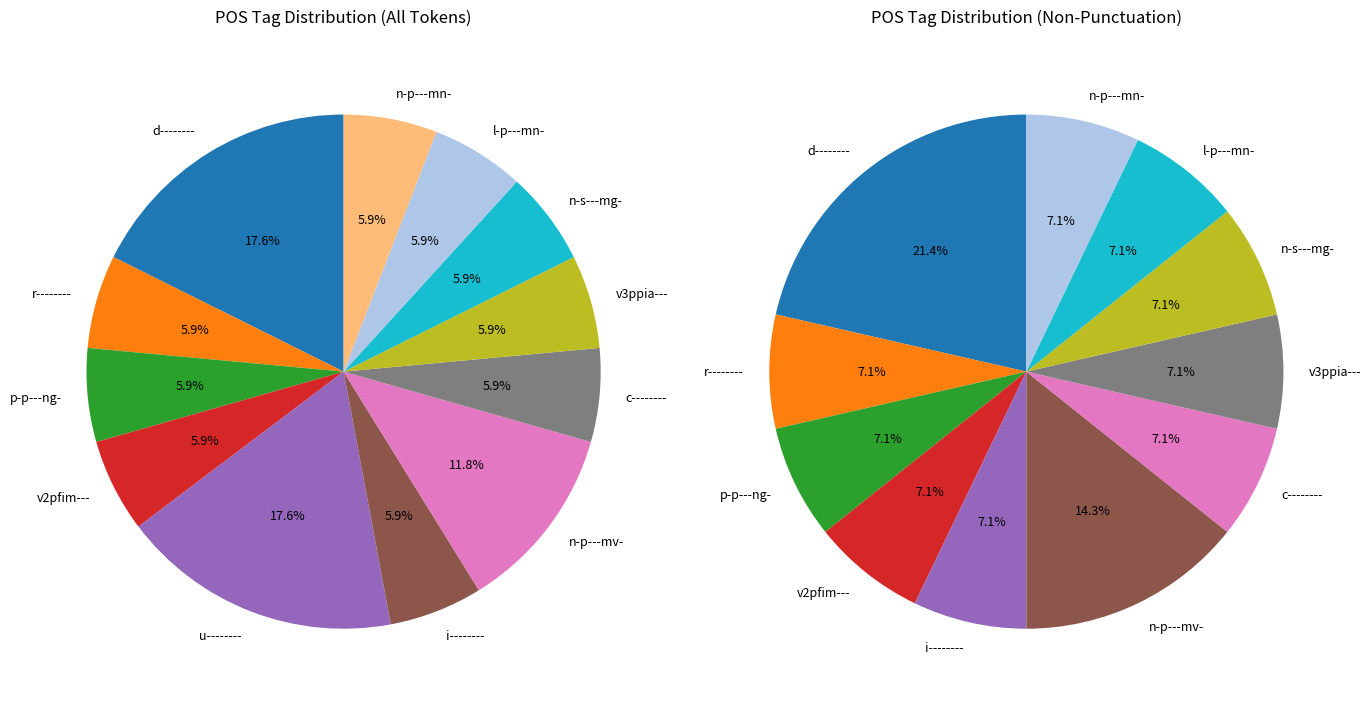

Is it true that c-------- is 6% of the pie?

True